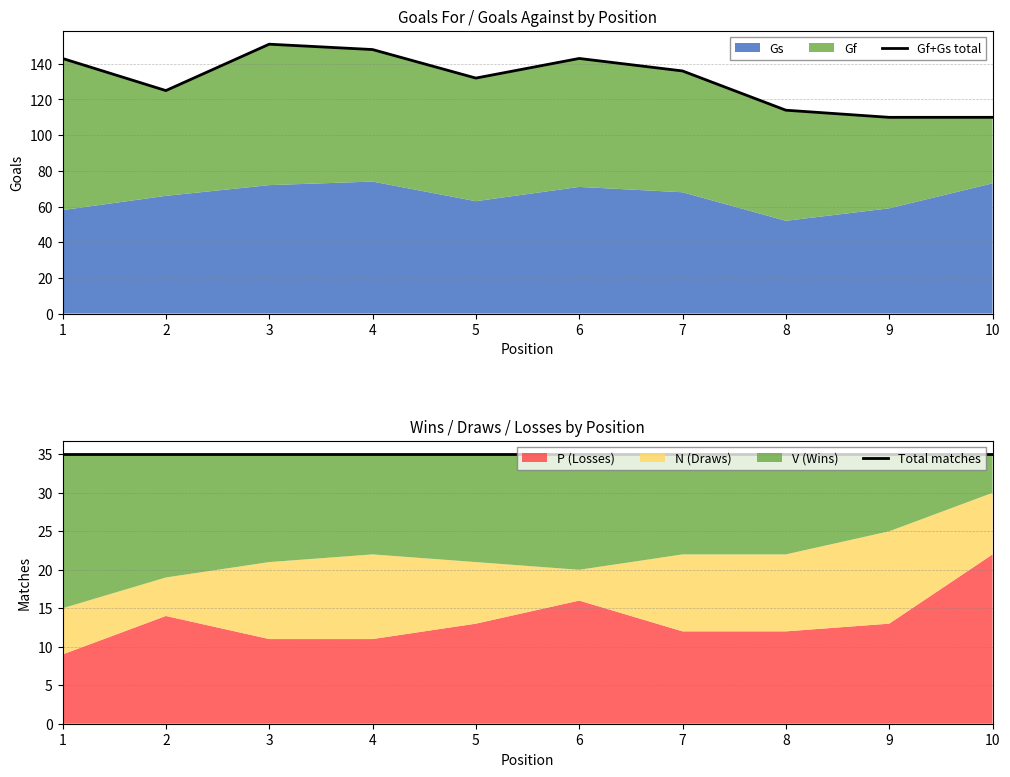

True or false: Total matches and Gf+Gs total cross at least once.

False